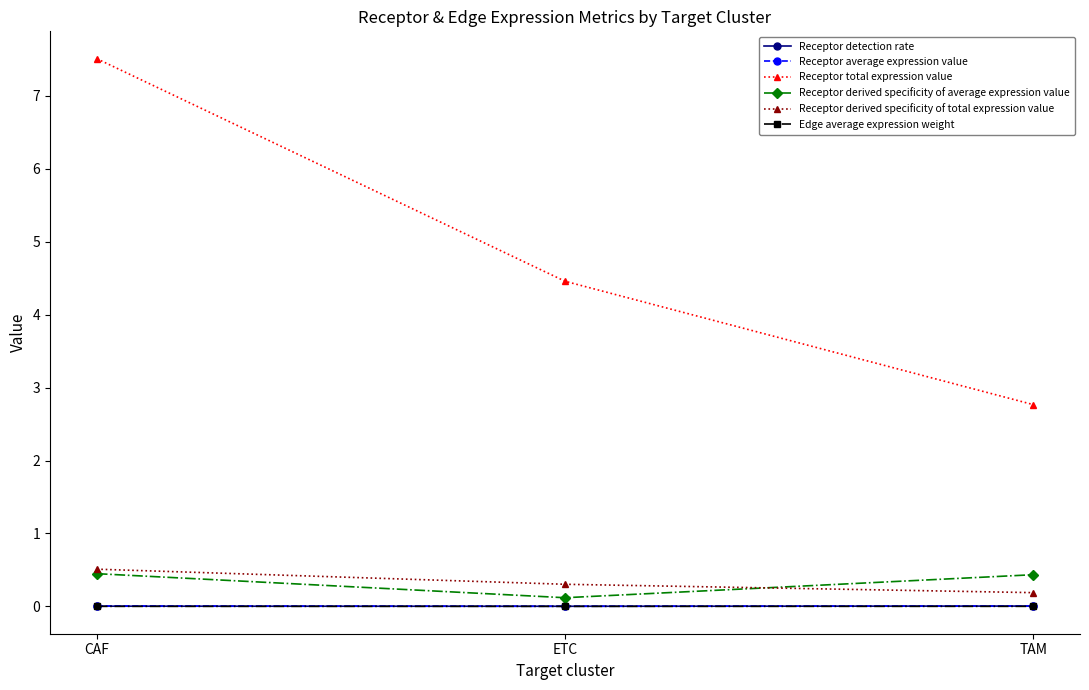

What position from the right is TAM?

1